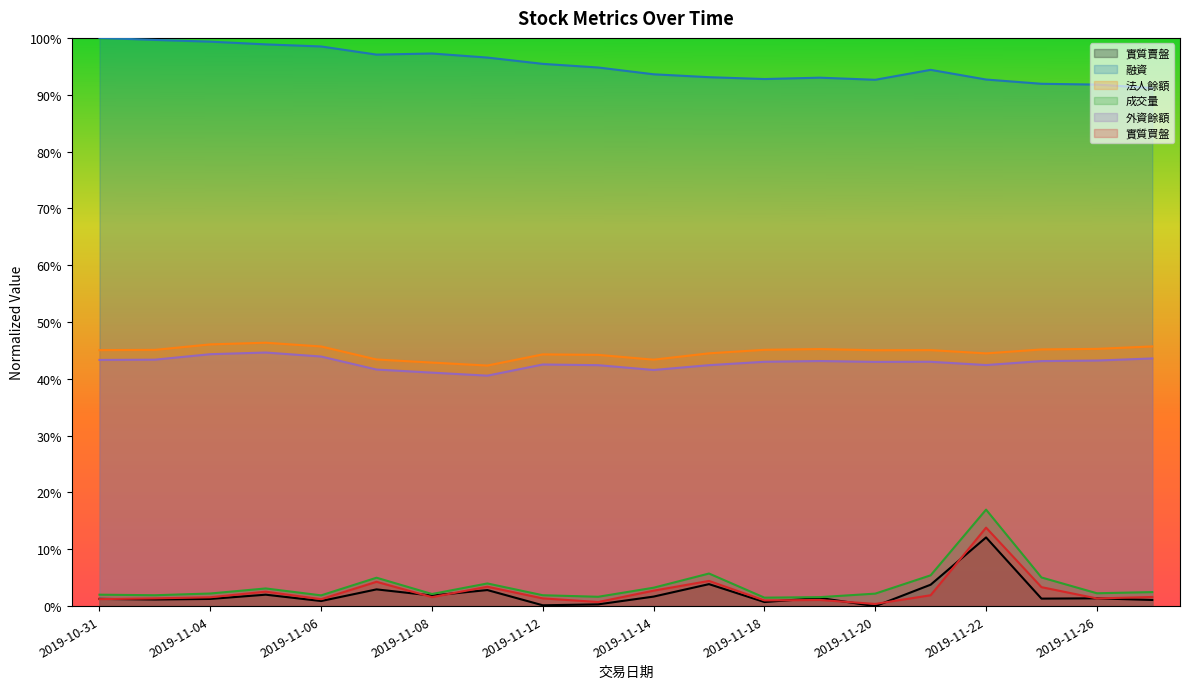

Reading right to left, extract all data points from this chart.

實質賣盤: 0.0	0.0	0.0	0.1	0.0	0.0	0.0	0.0	0.0	0.0	0.0	0.0	0.0	0.0	0.0	0.0	0.0	0.0	0.0	0.0
融資: 0.9	0.9	0.9	0.9	0.9	0.9	0.9	0.9	0.9	0.9	0.9	1.0	1.0	1.0	1.0	1.0	1.0	1.0	1.0	1.0
法人餘額: 0.5	0.5	0.5	0.4	0.5	0.5	0.5	0.5	0.4	0.4	0.4	0.4	0.4	0.4	0.4	0.5	0.5	0.5	0.5	0.5
成交量: 0.0	0.0	0.1	0.2	0.1	0.0	0.0	0.0	0.1	0.0	0.0	0.0	0.0	0.0	0.1	0.0	0.0	0.0	0.0	0.0
外資餘額: 0.4	0.4	0.4	0.4	0.4	0.4	0.4	0.4	0.4	0.4	0.4	0.4	0.4	0.4	0.4	0.4	0.4	0.4	0.4	0.4
實質買盤: 0.0	0.0	0.0	0.1	0.0	0.0	0.0	0.0	0.0	0.0	0.0	0.0	0.0	0.0	0.0	0.0	0.0	0.0	0.0	0.0